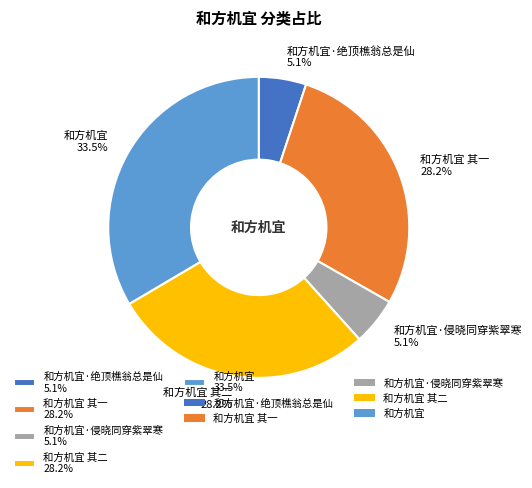

How many slices are in this pie chart?

5